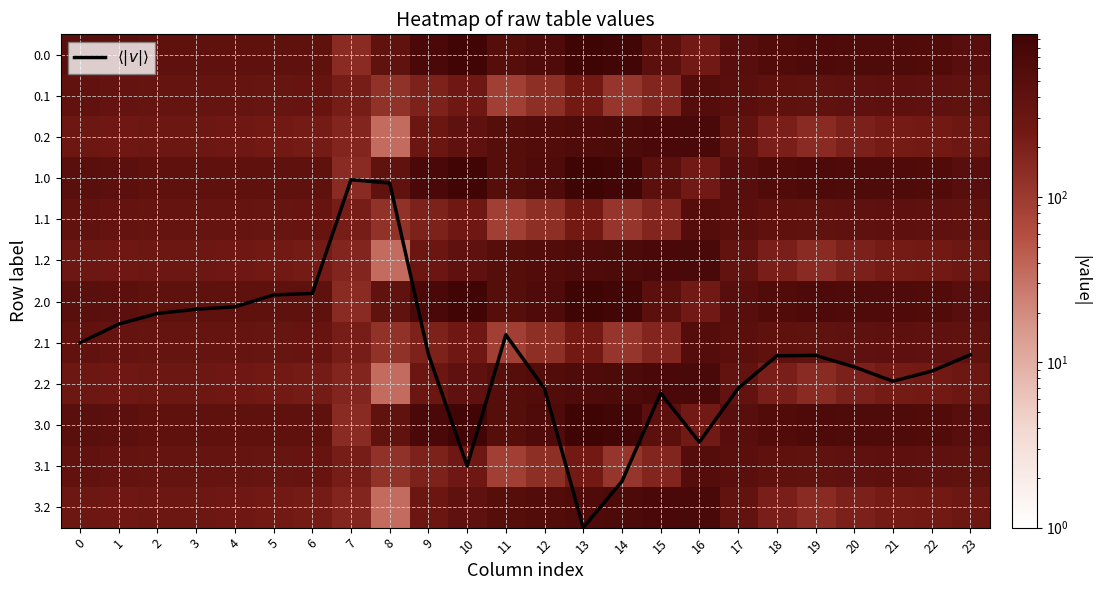

Is it true that 2.2 equals 726.6 at 16?

True